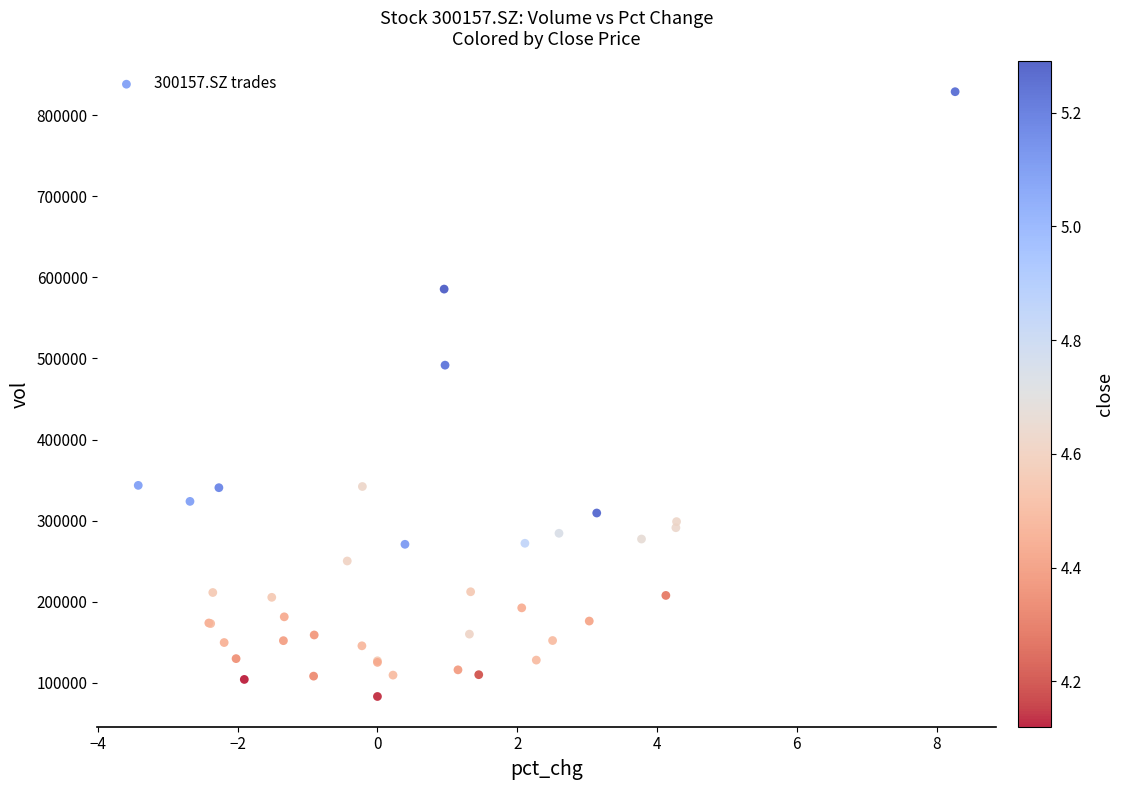

What Y value in the scatter plot is closest to 456065?

491767.1